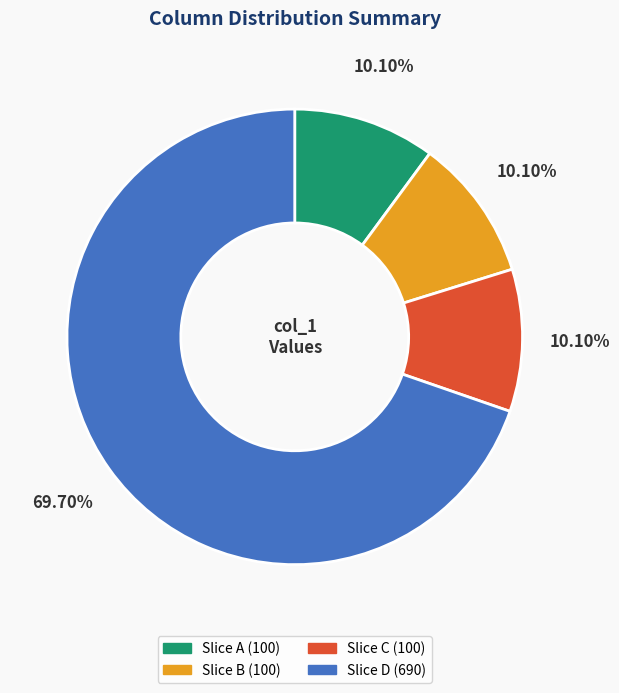

Which category has the smallest portion of the pie?

Row 0 (col_0=100)